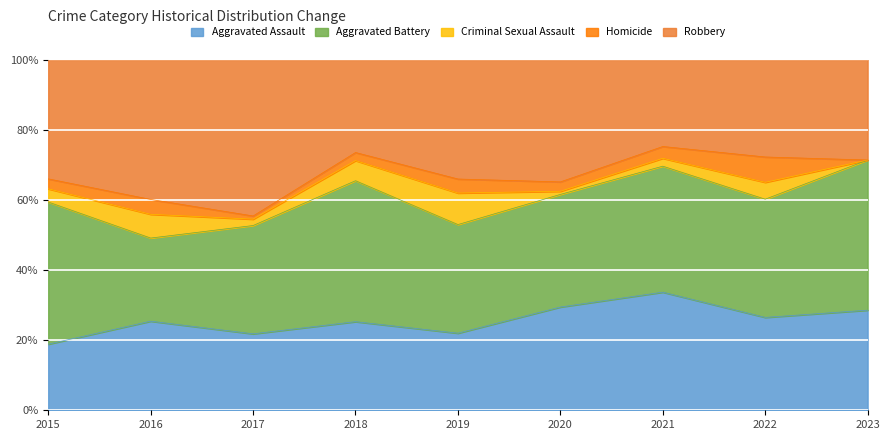

True or false: Aggravated Battery and Homicide cross at least once.

False